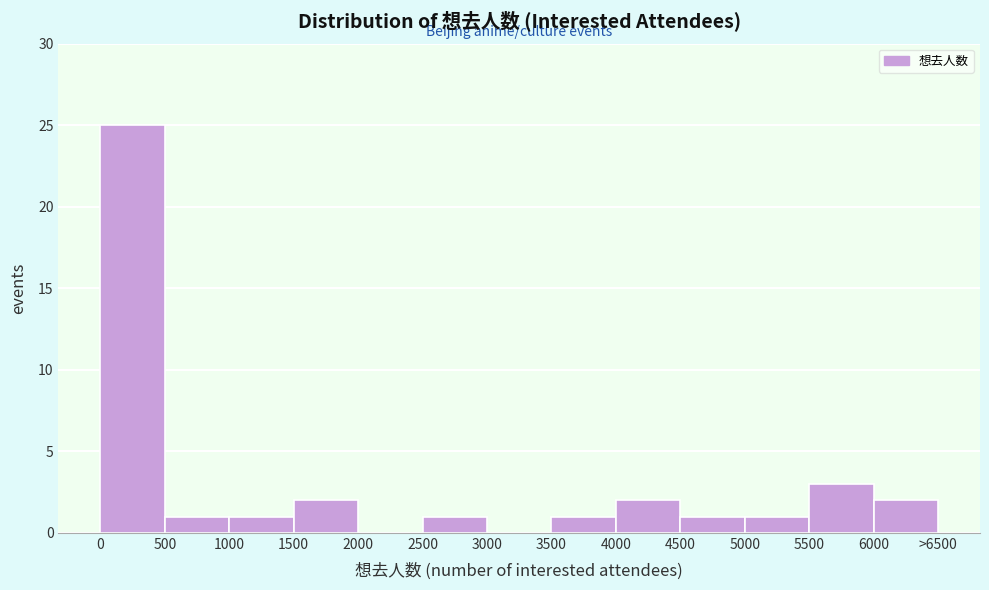

Reading left to right, transcribe all the data shown in this chart.

0=25	500=1	1000=1	1500=2	2000=0	2500=1	3000=0	3500=1	4000=2	4500=1	5000=1	5500=3	6000=2